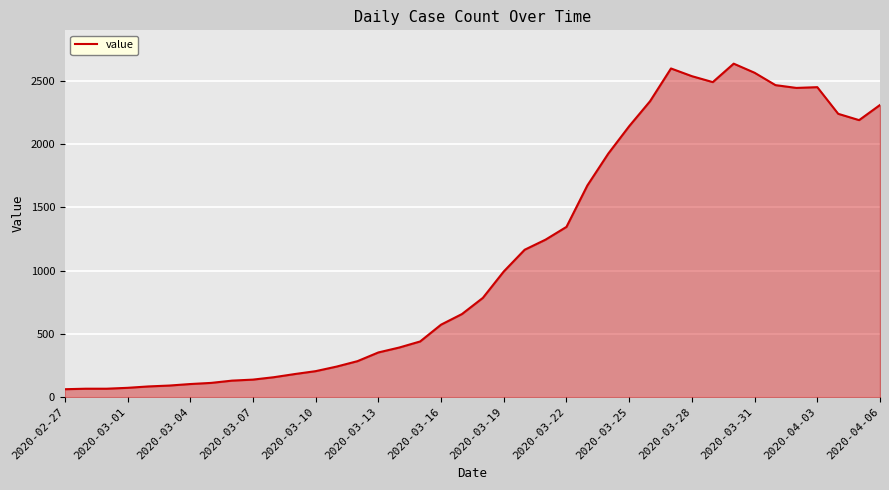

What is the maximum value shown in the chart?

2638